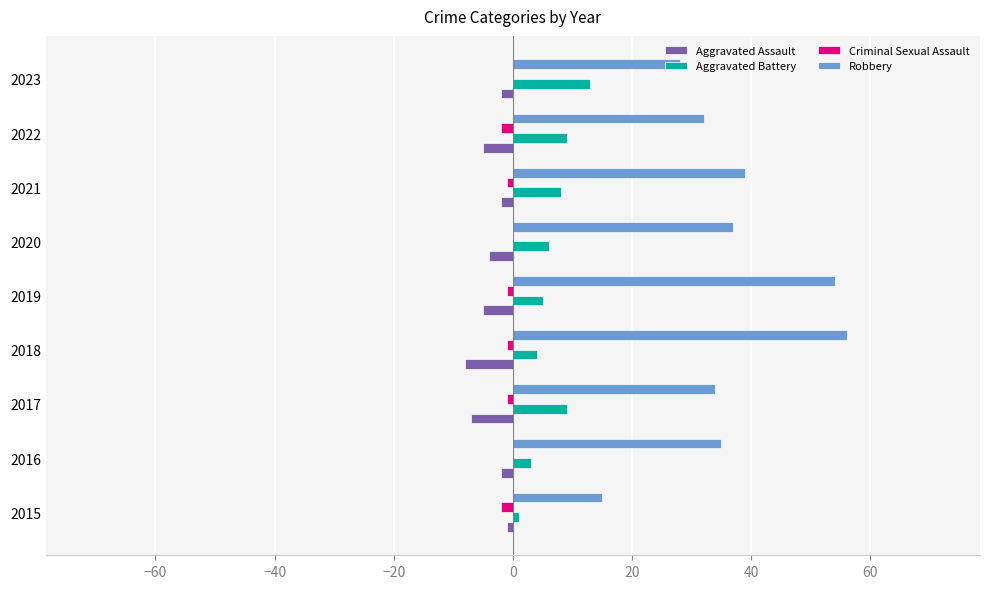

What is the sum of all Aggravated Battery values?

58